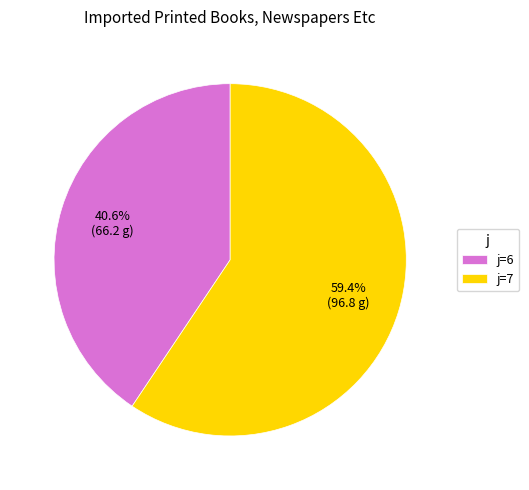

Count the number of slices in the pie.

2